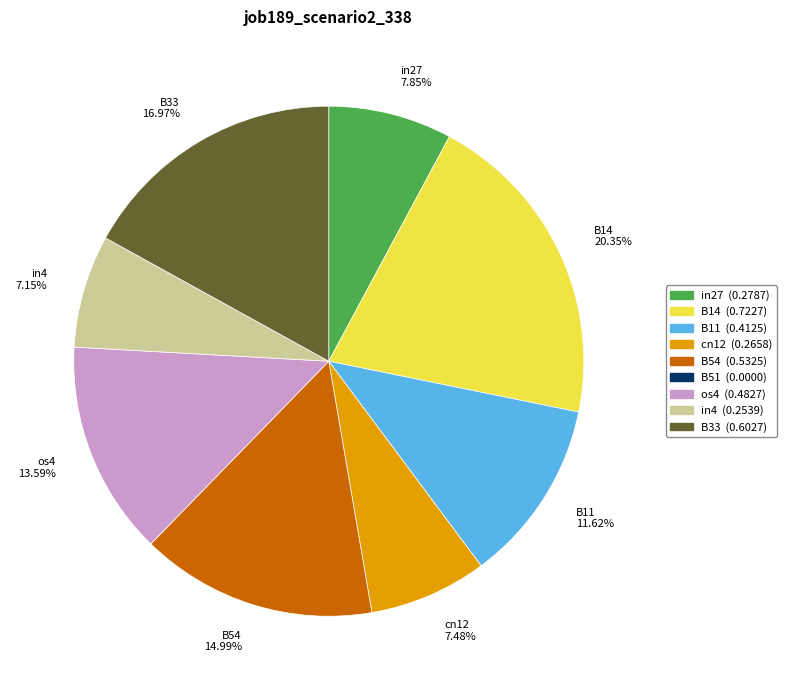

Count the number of slices in the pie.

8